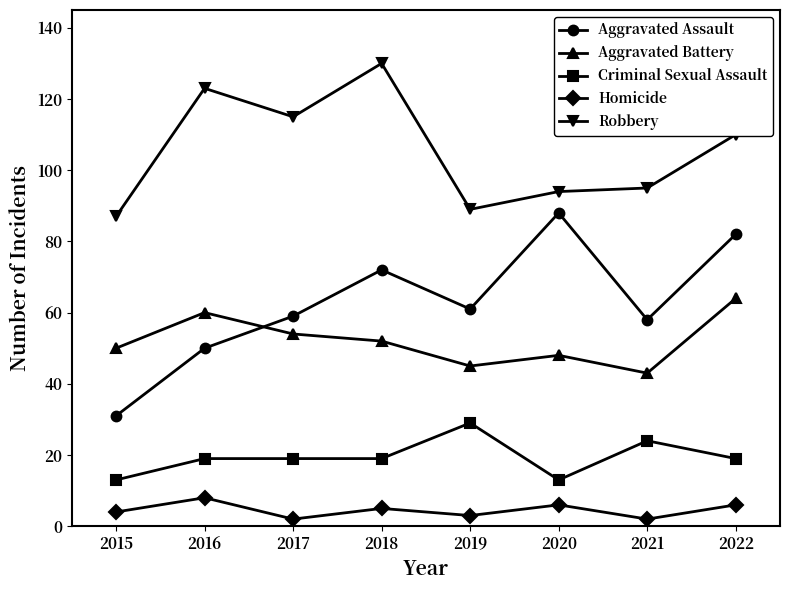

How many data points in Aggravated Assault are less than 61?

4